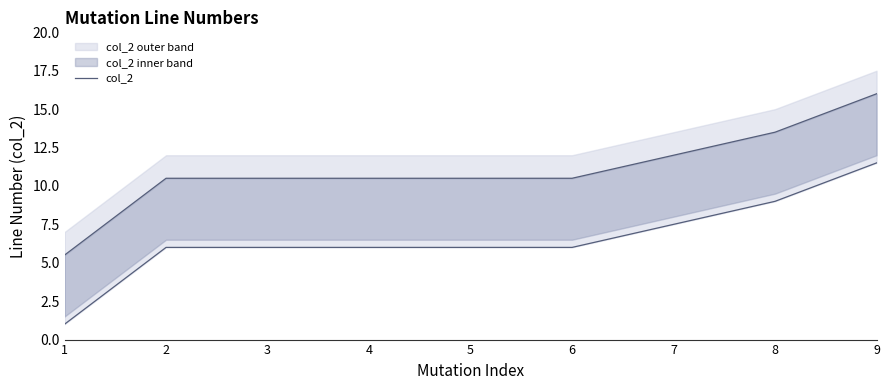

List the labels in order of value, smallest first.

1, 2, 3, 4, 5, 6, 7, 8, 9